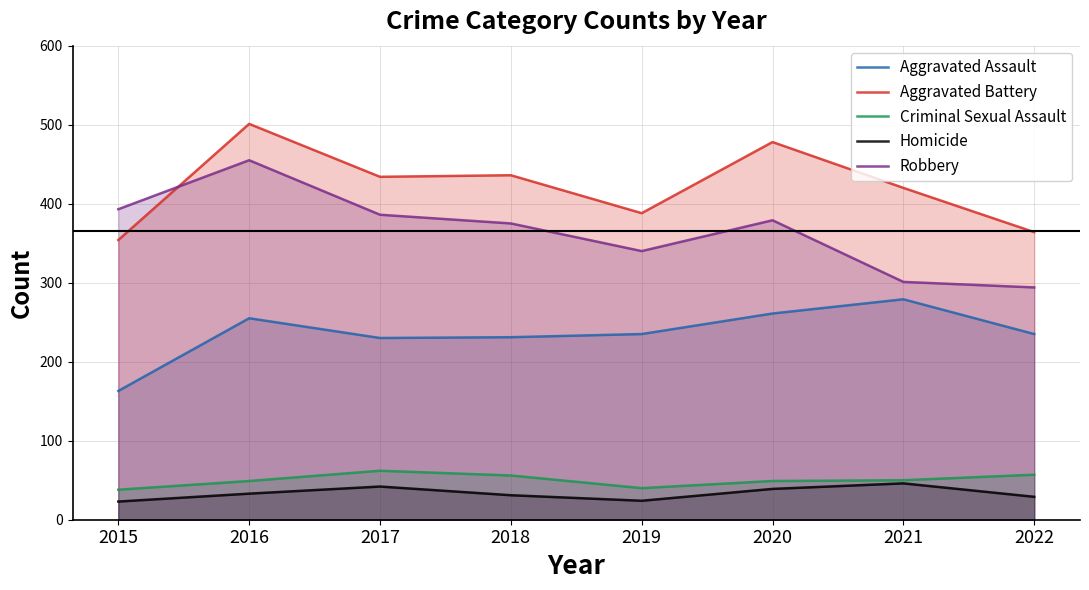

What is the average value of the Aggravated Battery series?

422